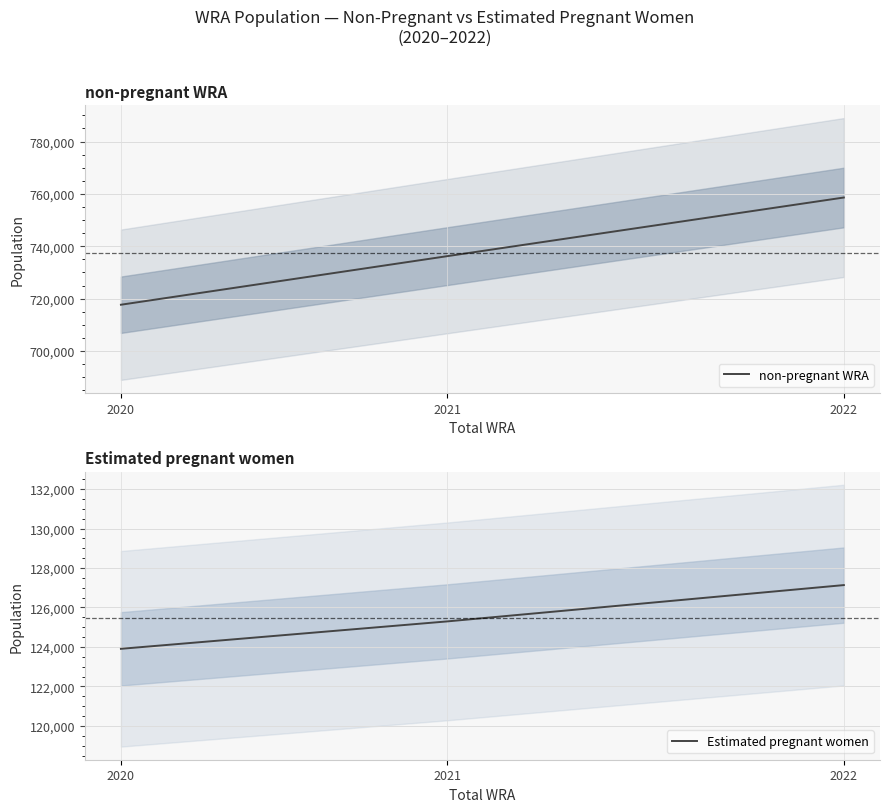

What are all the series names shown in the legend?

non-pregnant WRA, Estimated pregnant women